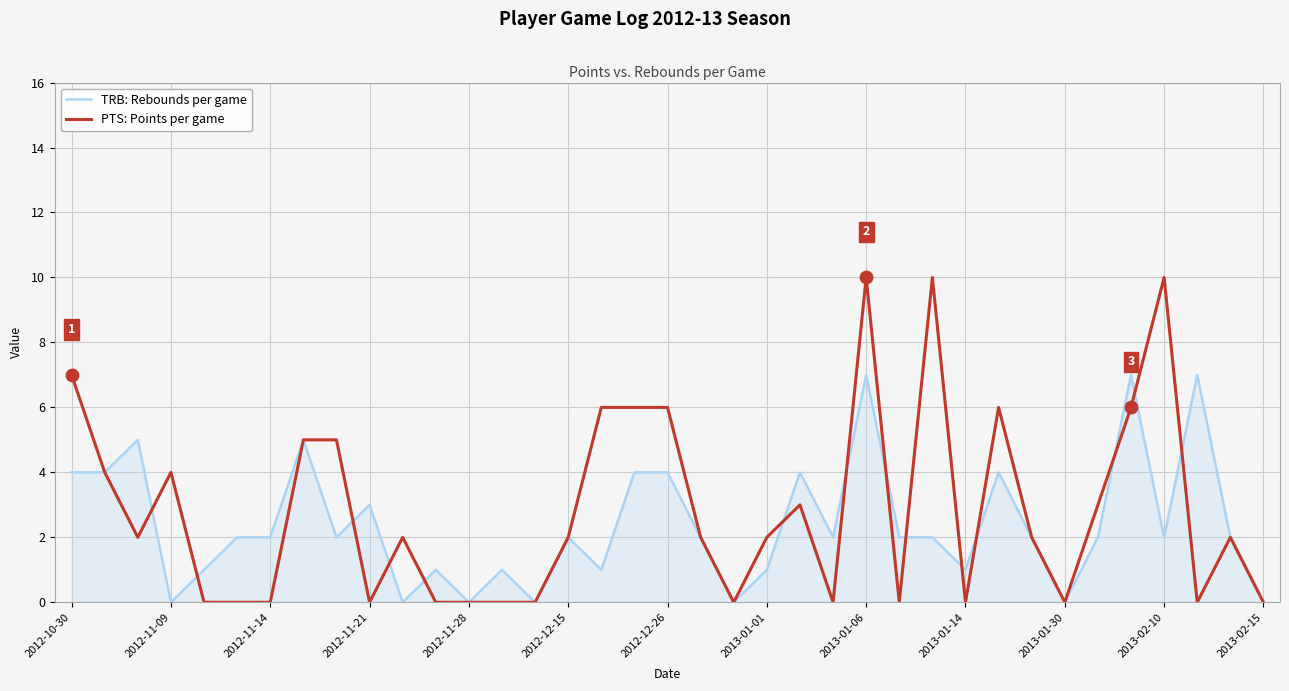

Which series has the widest spread of values?

PTS: Points per game